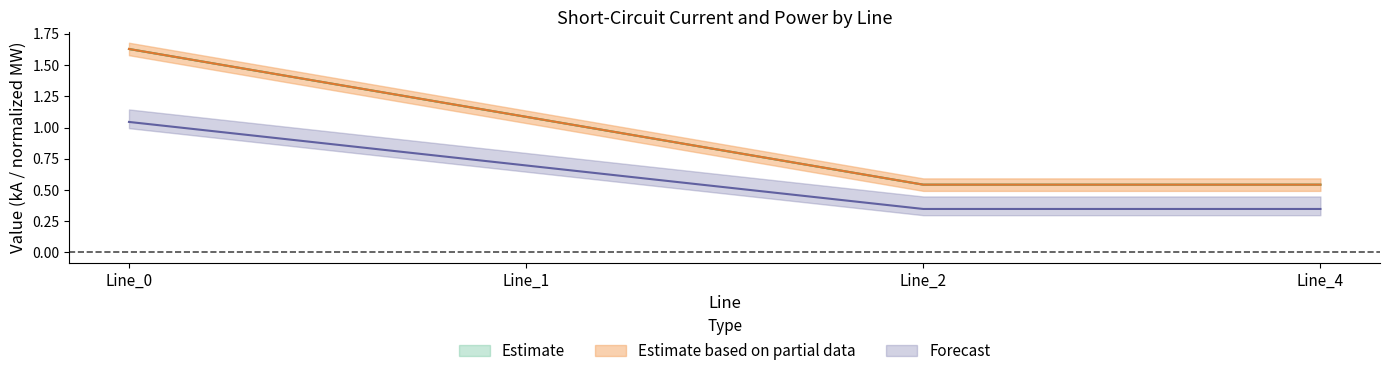

Which label corresponds to the largest value in the chart?

Line_0